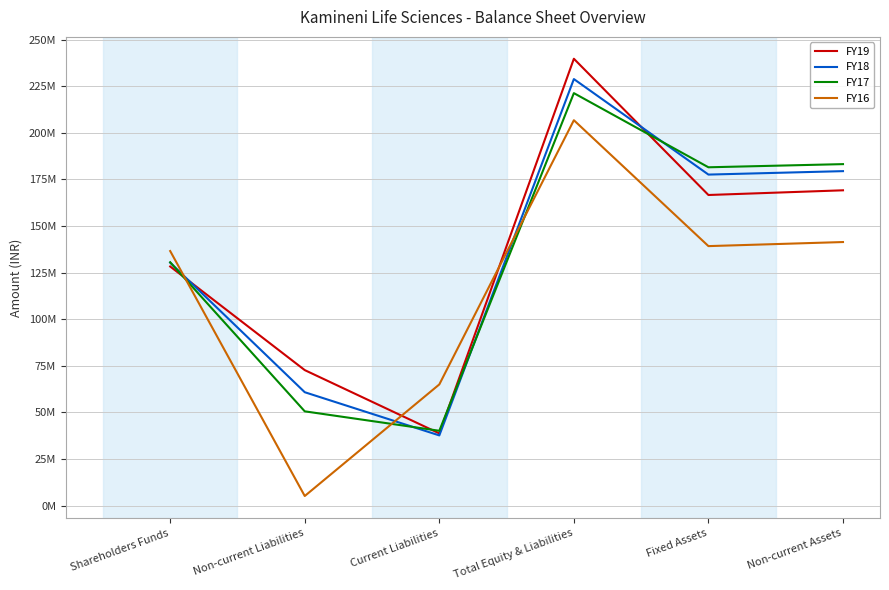

What are all the series names shown in the legend?

FY19, FY18, FY17, FY16